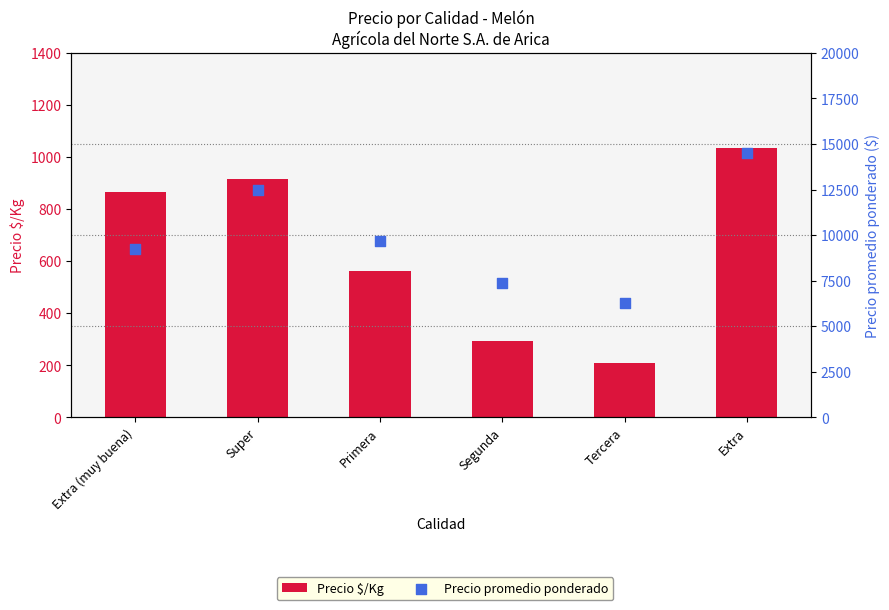

Which series reaches the minimum Y coordinate?

Precio $/Kg